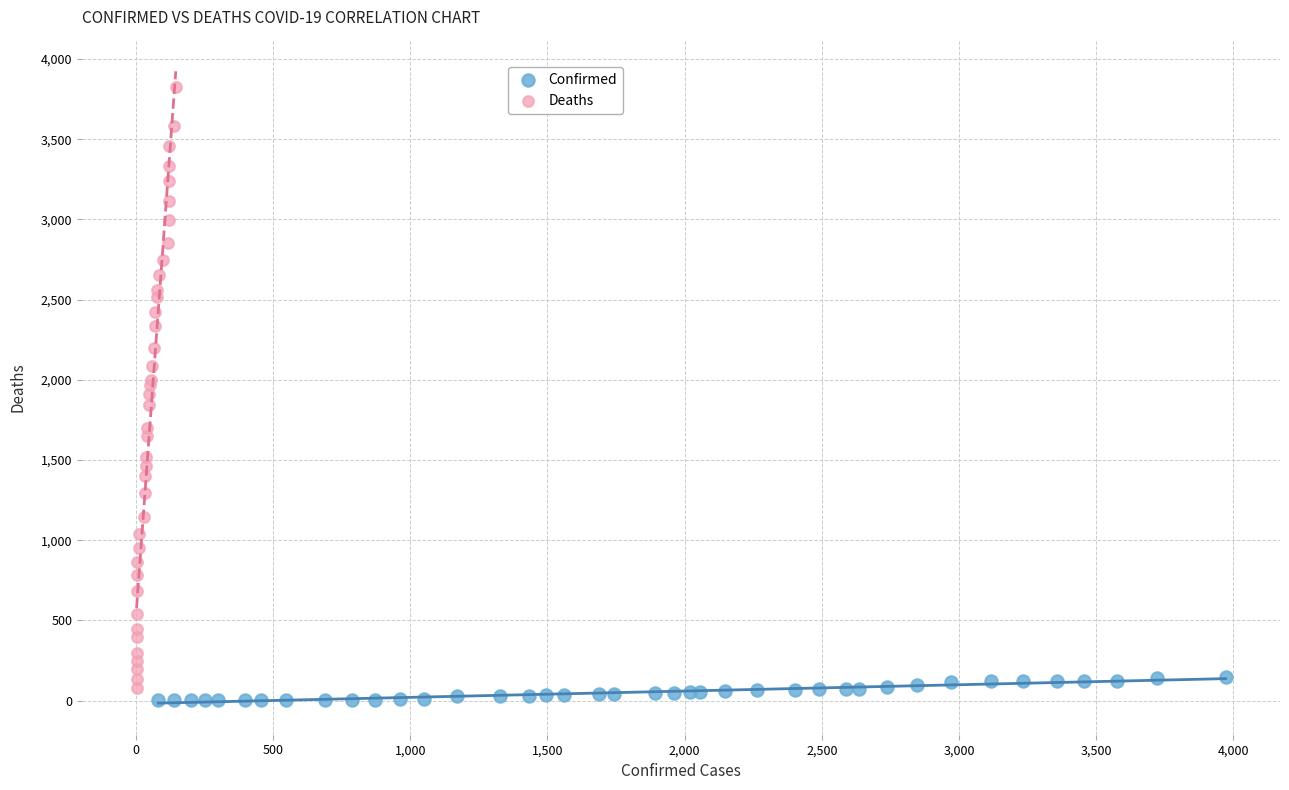

Which series has the widest spread of Y values?

Deaths